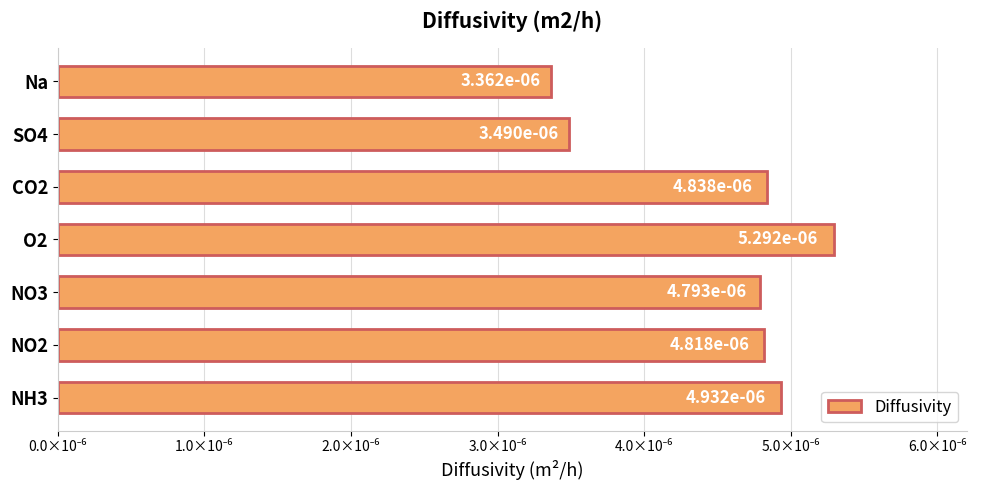

Does the chart contain any negative values?

No